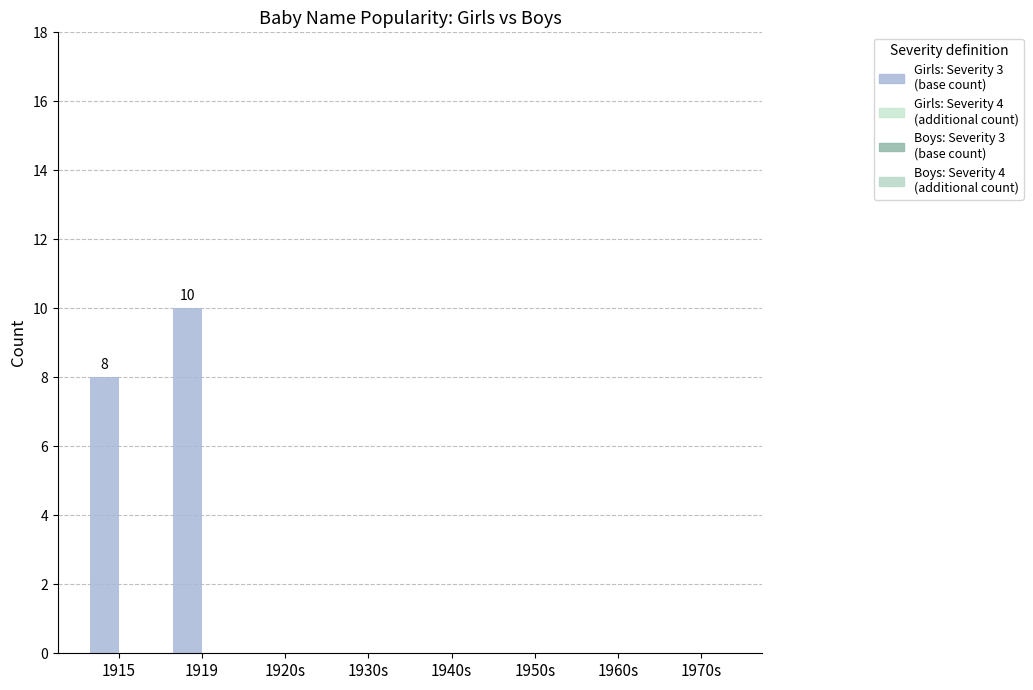

How many categories are shown in the chart?

8